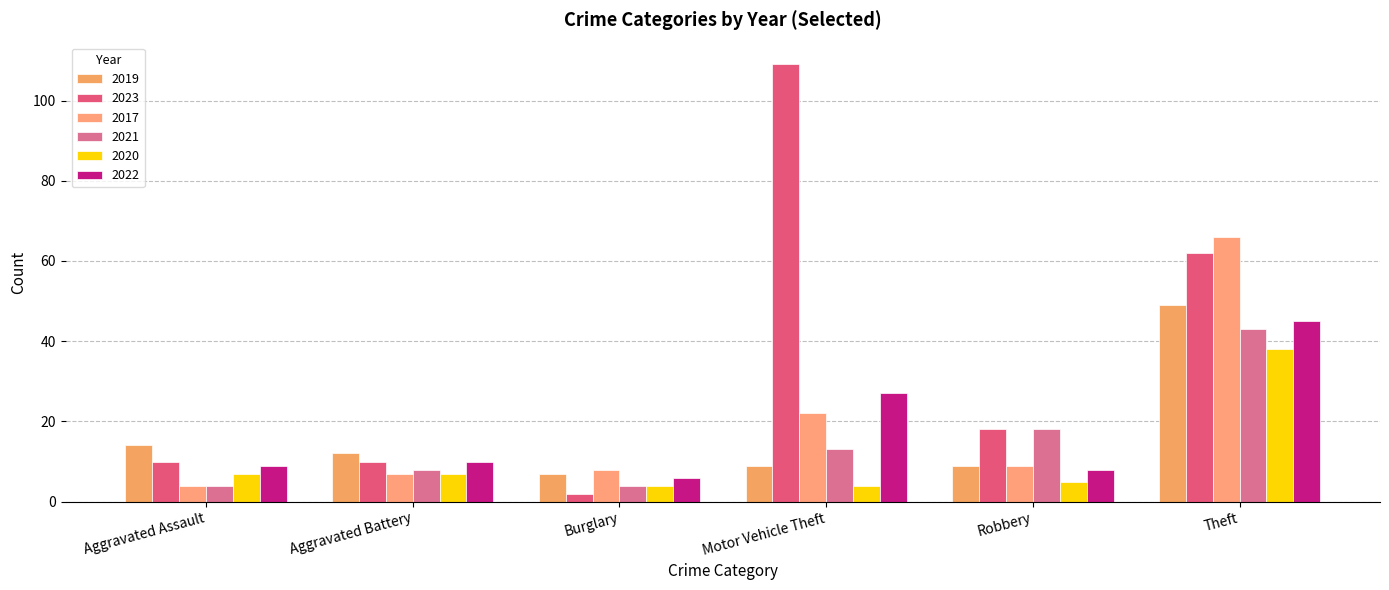

The value of 2020 at Motor Vehicle Theft is 1. True or false?

False